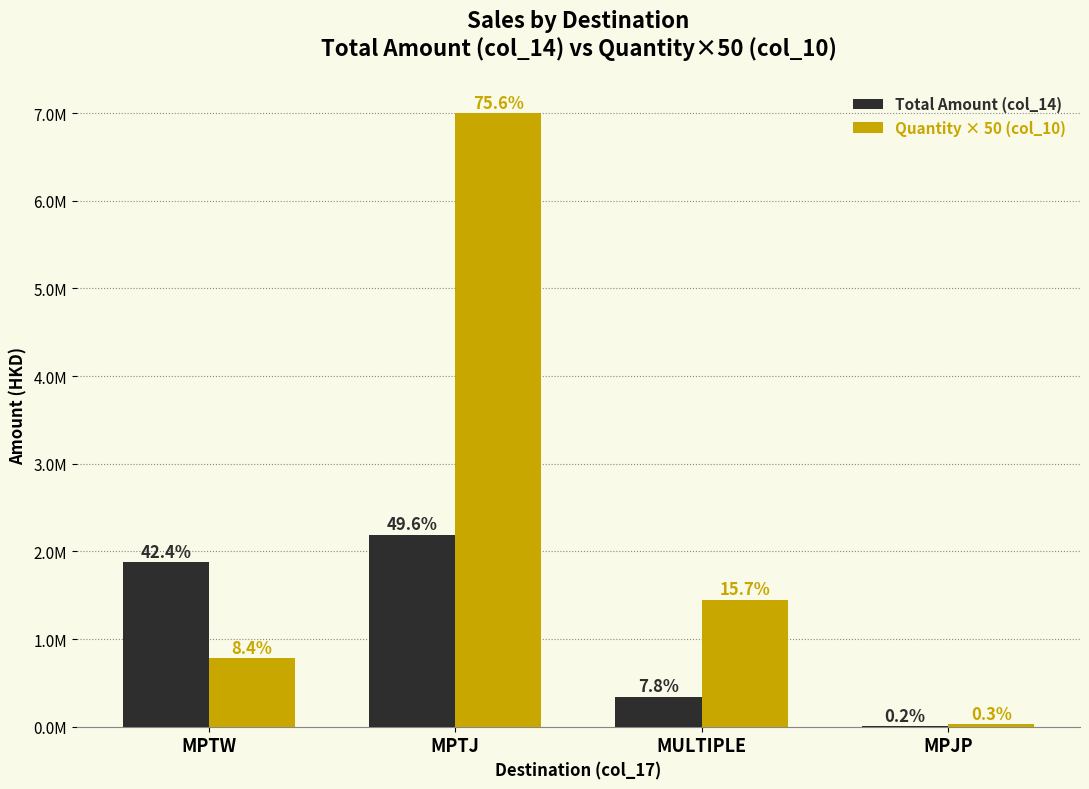

Which series has the largest range (max minus min)?

Quantity × 50 (col_10)